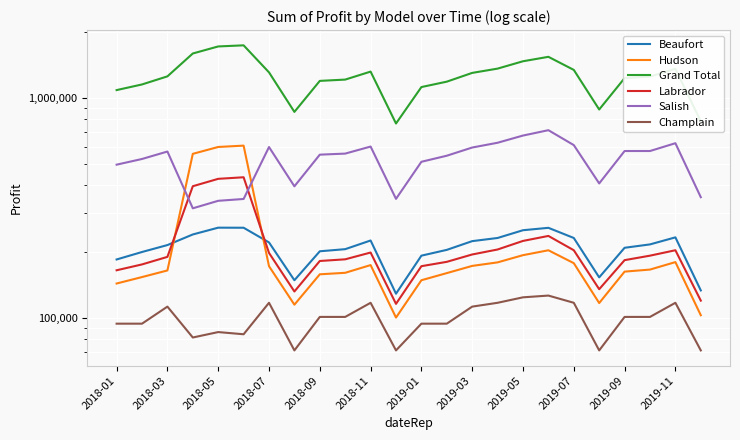

True or false: Grand Total and Champlain cross at least once.

False